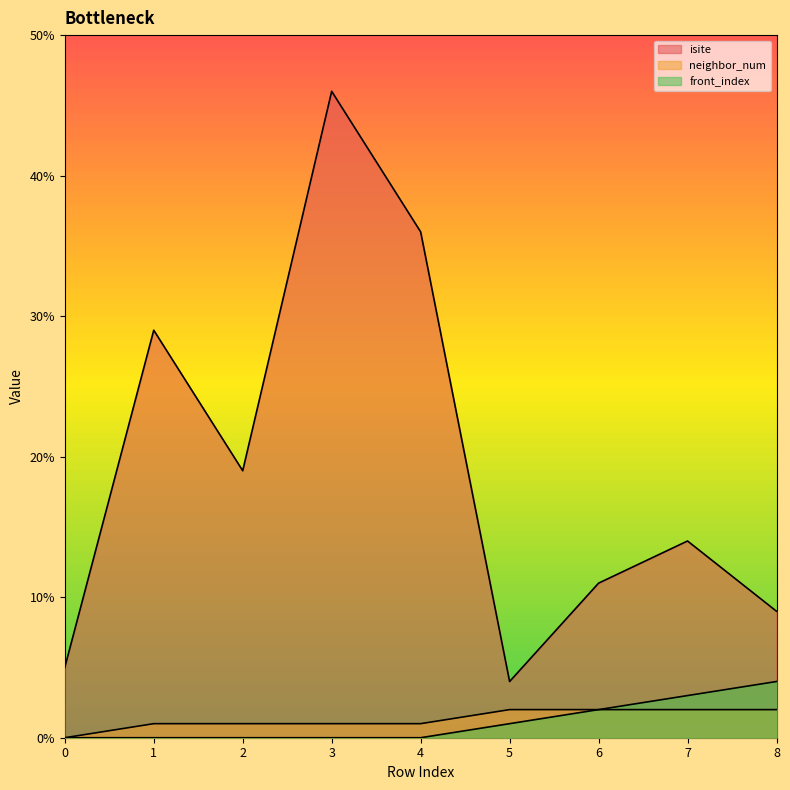

At which category is the sum across all series the highest?

3